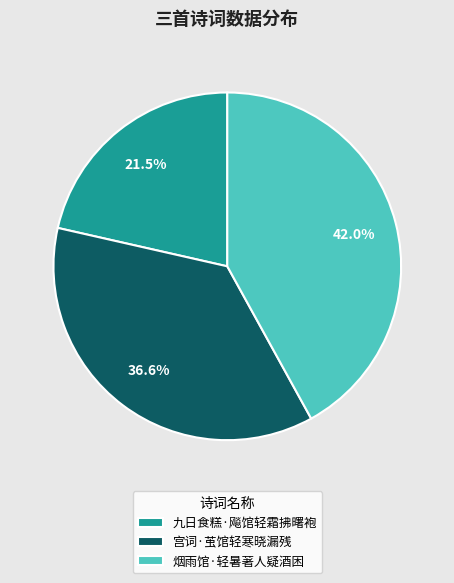

To the nearest percent, what is the combined percentage of 烟雨馆·轻暑著人疑酒困 and 宫词·茧馆轻寒晓漏残?

79%